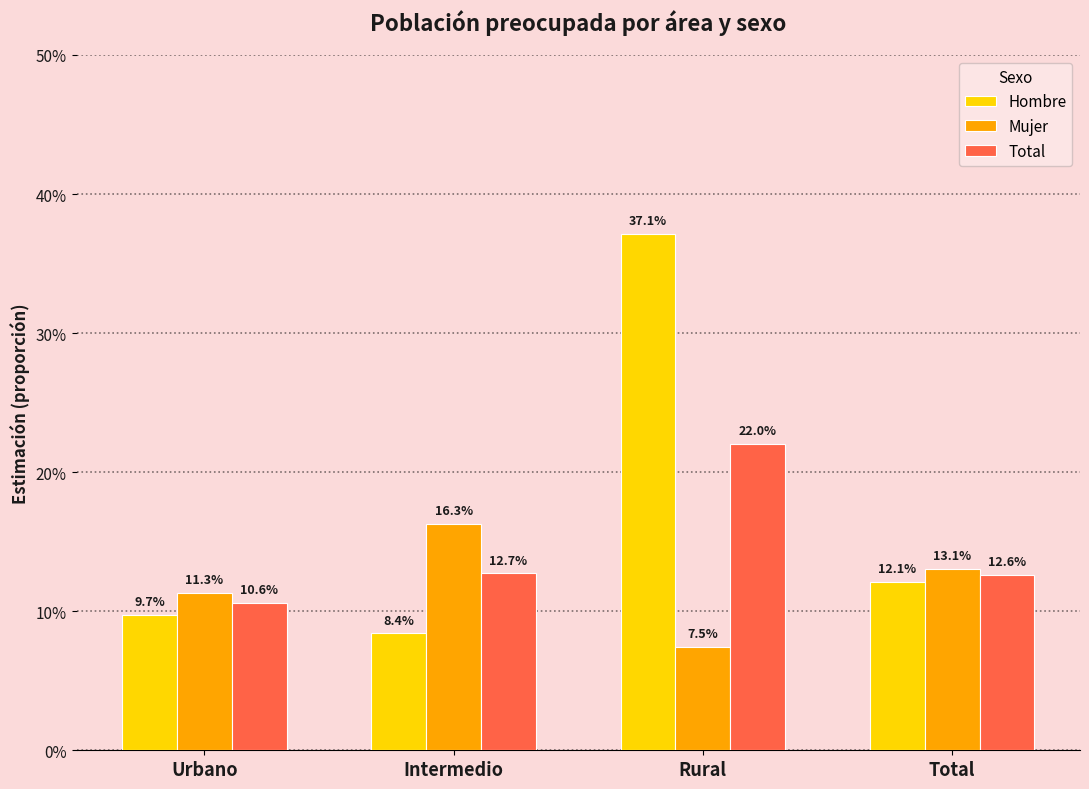

Is the value of Total at Urbano greater than the value of Mujer at Rural?

Yes